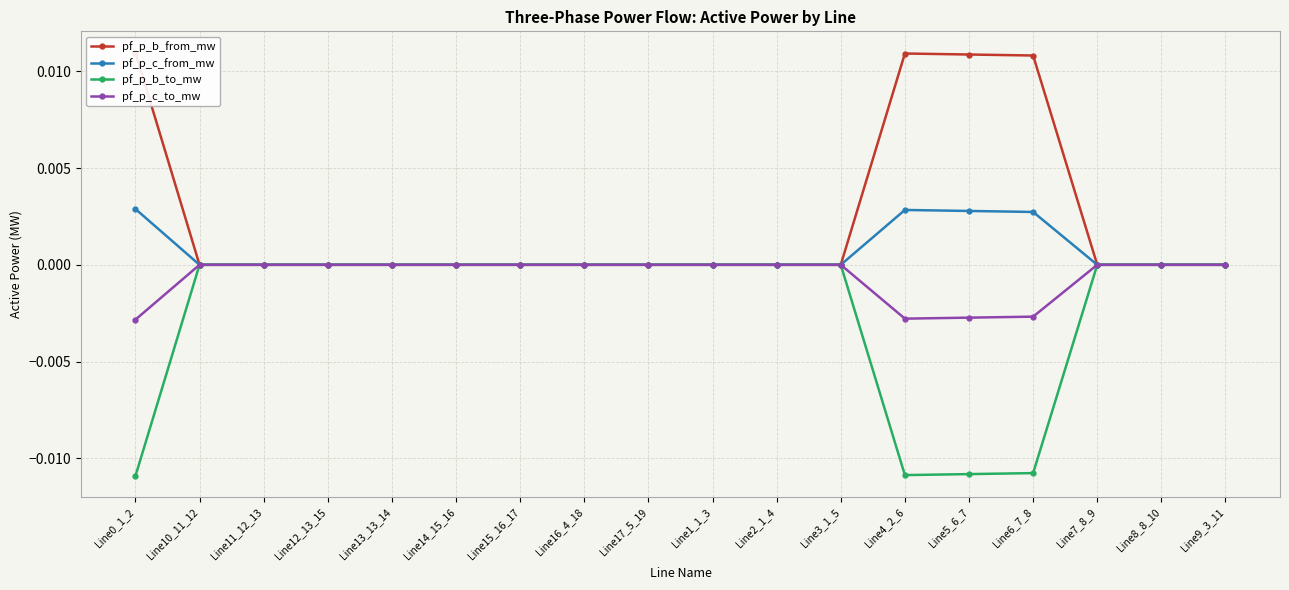

Is the value of pf_p_c_to_mw at Line14_15_16 greater than the value of pf_p_c_from_mw at Line0_1_2?

No